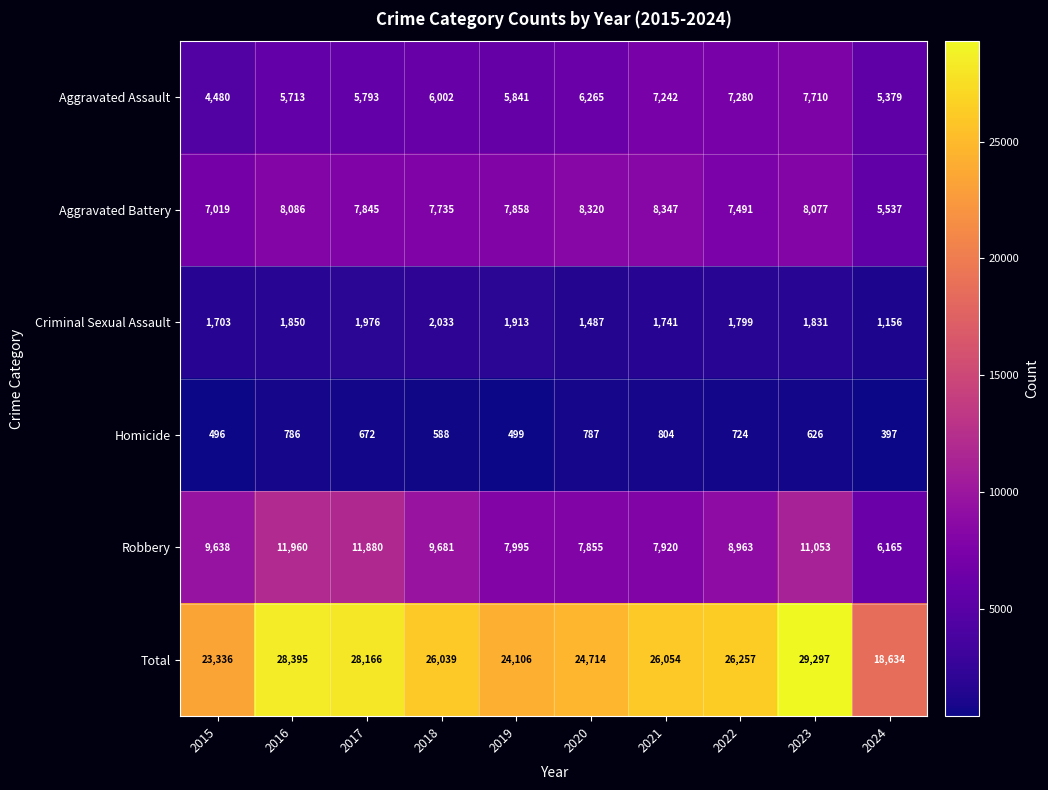

Between 2022 and 2024, which series saw the biggest shift?

Total